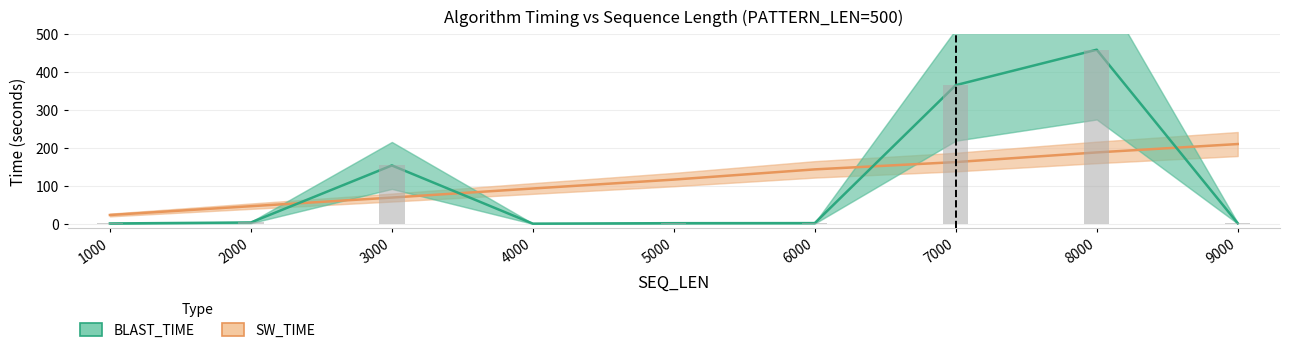

How many data points in BLAST_TIME are less than 2?

2